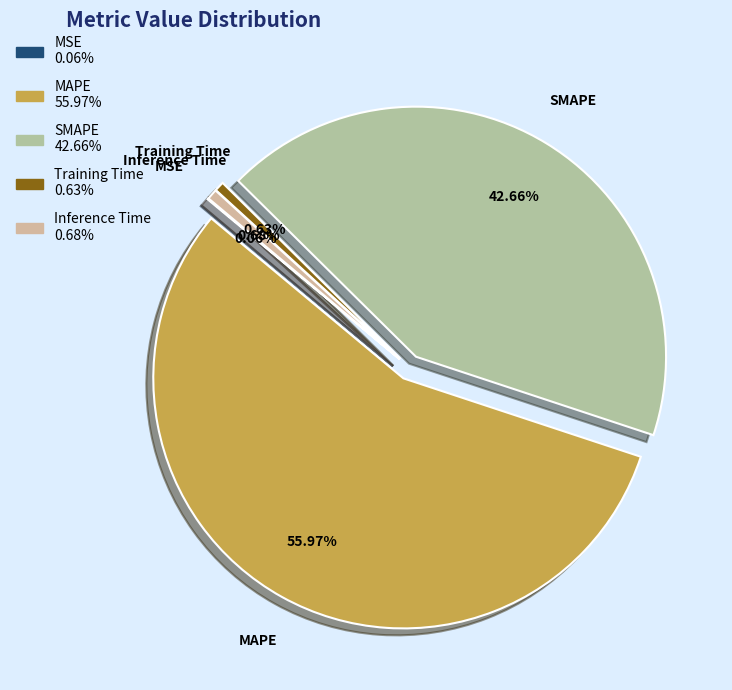

How much of the chart is everything except SMAPE?

57.3%